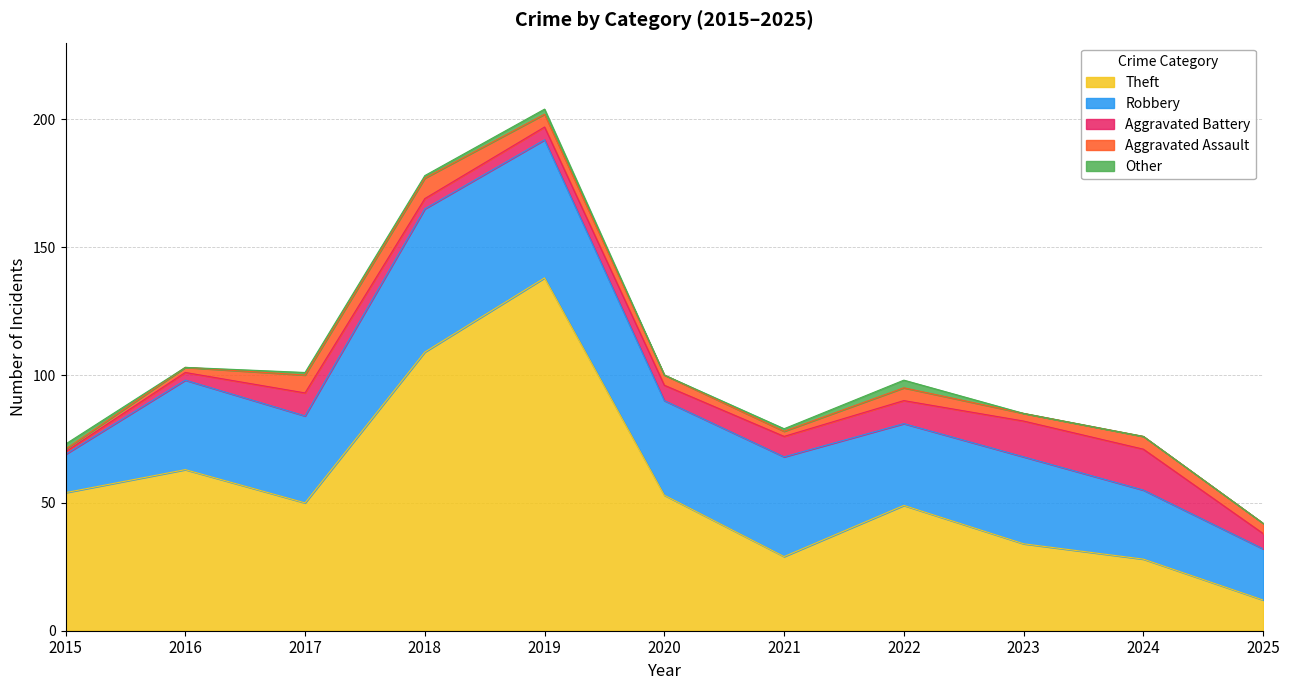

Reading left to right, what are all the values shown in this chart?

Theft: 2015=54	2016=63	2017=50	2018=109	2019=138	2020=53	2021=29	2022=49	2023=34	2024=28	2025=12
Robbery: 2015=15	2016=35	2017=34	2018=56	2019=54	2020=37	2021=39	2022=32	2023=34	2024=27	2025=20
Aggravated Battery: 2015=1	2016=3	2017=9	2018=4	2019=5	2020=6	2021=8	2022=9	2023=14	2024=16	2025=6
Aggravated Assault: 2015=1	2016=2	2017=7	2018=8	2019=5	2020=4	2021=2	2022=5	2023=3	2024=5	2025=4
Other: 2015=2	2016=0	2017=1	2018=1	2019=2	2020=0	2021=1	2022=3	2023=0	2024=0	2025=0